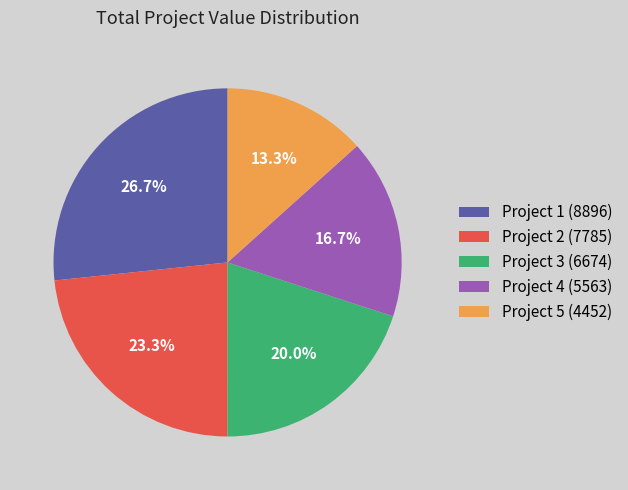

To the nearest percent, what is the combined percentage of Project 4 (5563) and Project 3 (6674)?

37%